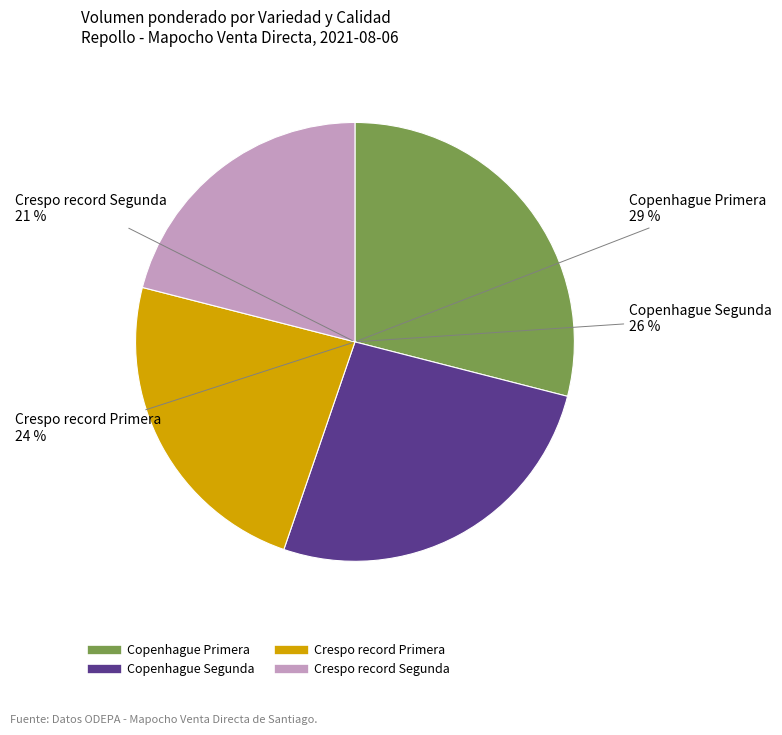

Approximately how many times larger is the value at Crespo record Segunda compared to Copenhague Primera?

0.7